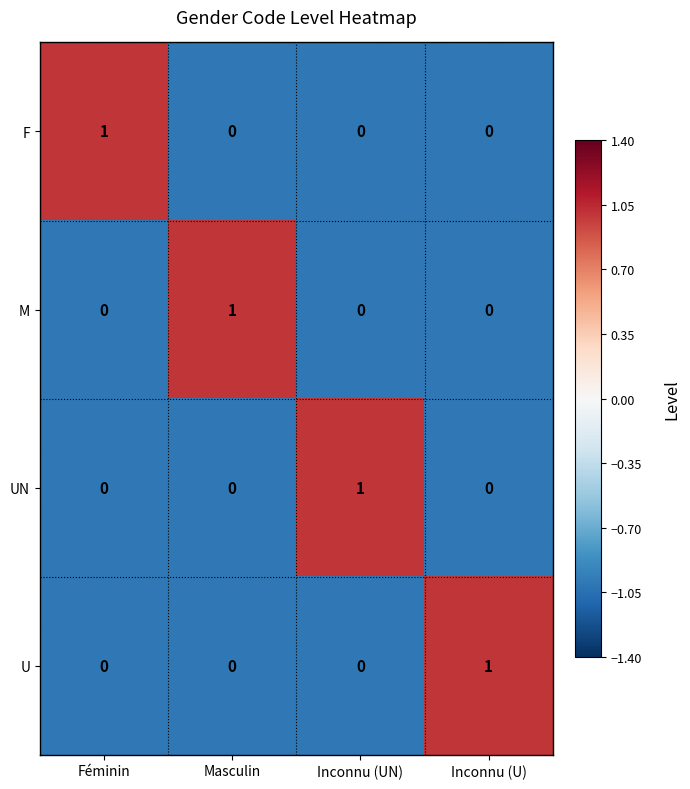

The U series shows 0 at Masculin. True or false?

True